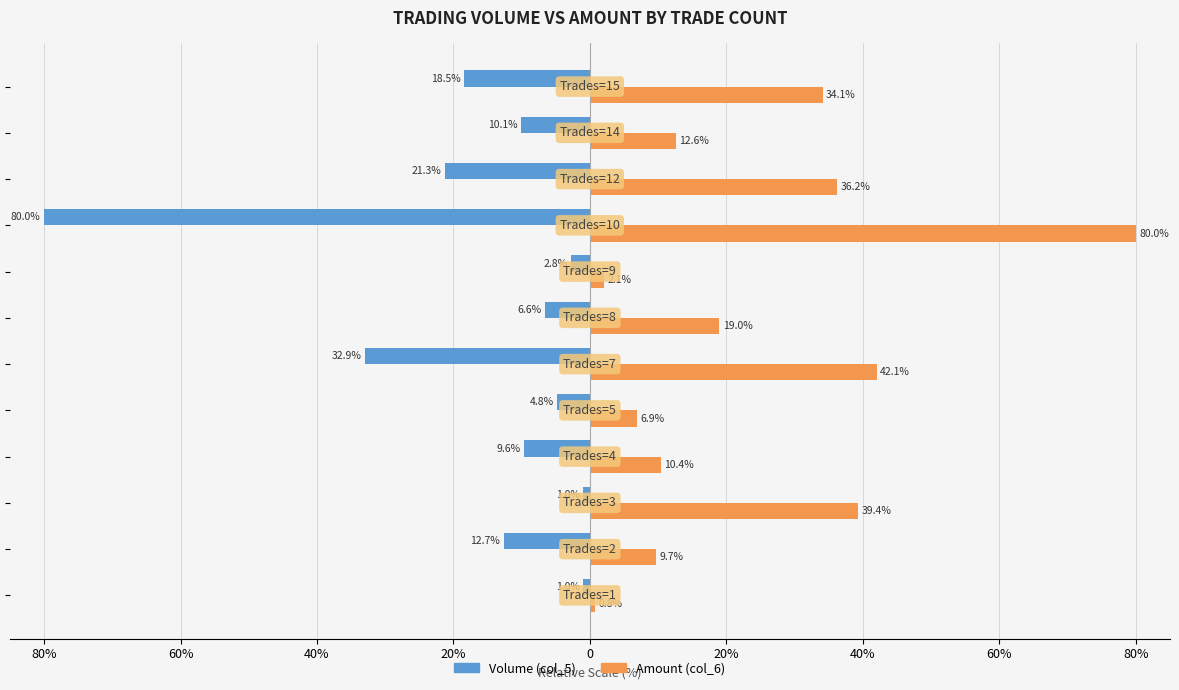

What are all the series names shown in the legend?

Volume (col_5), Amount (col_6)